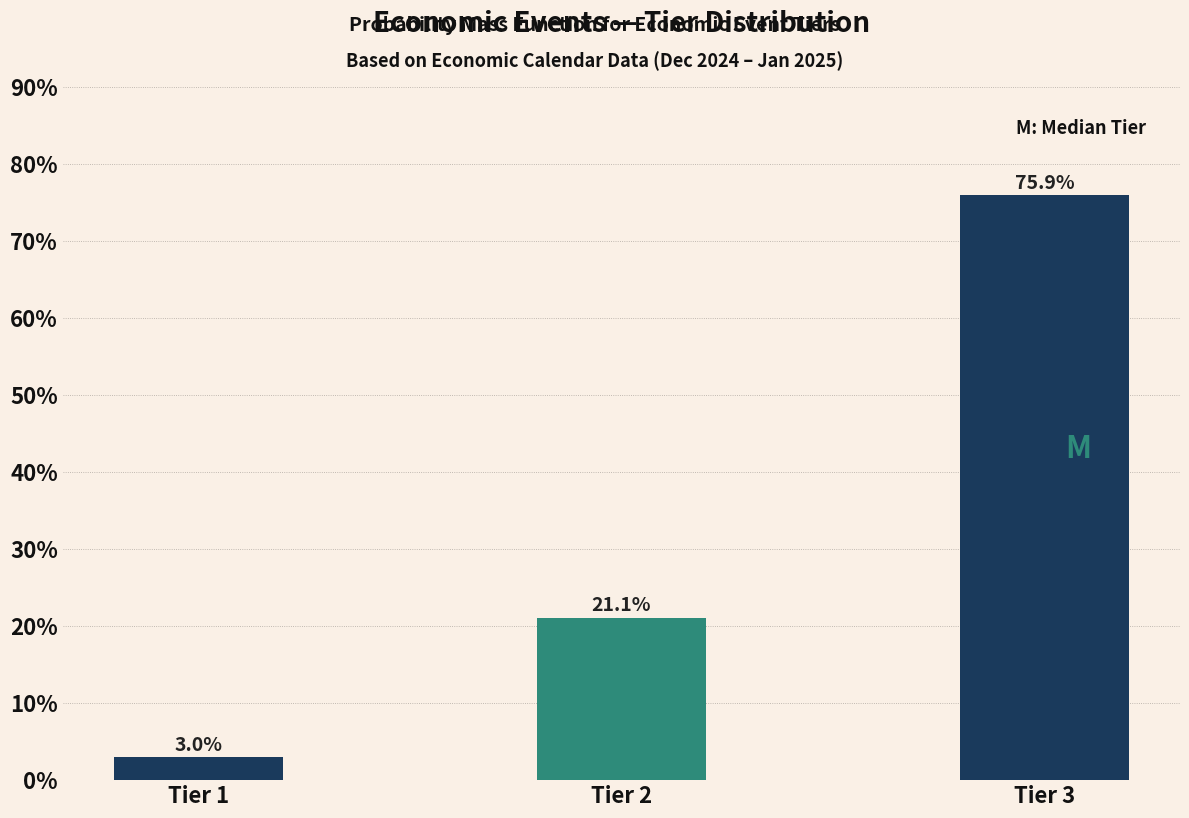

Reading right to left, what are all the values shown in this chart?

75.9	21.1	3.0